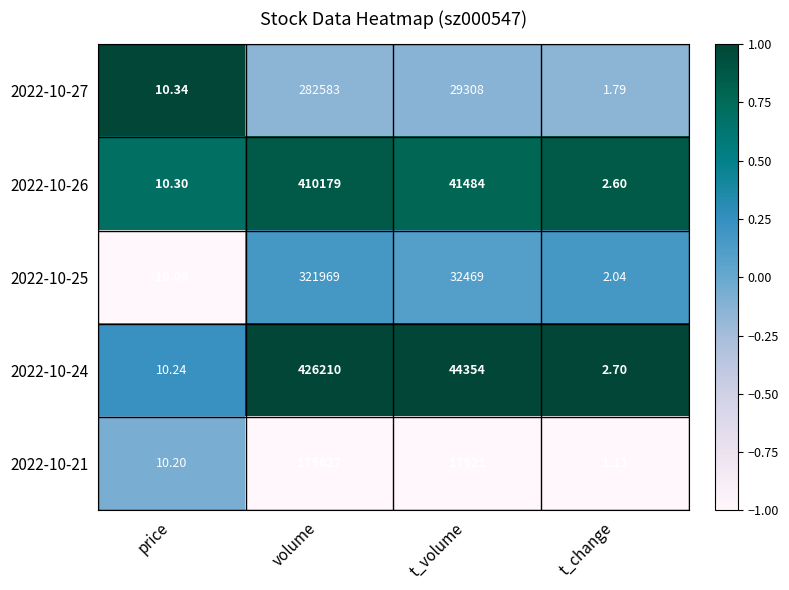

Which category has the highest value in the 2022-10-24 series?

volume